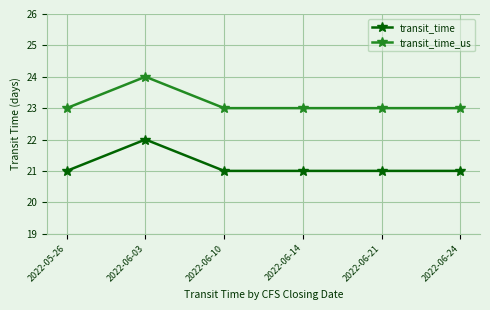

What is the value of the transit_time point at the 4th from the left?

21